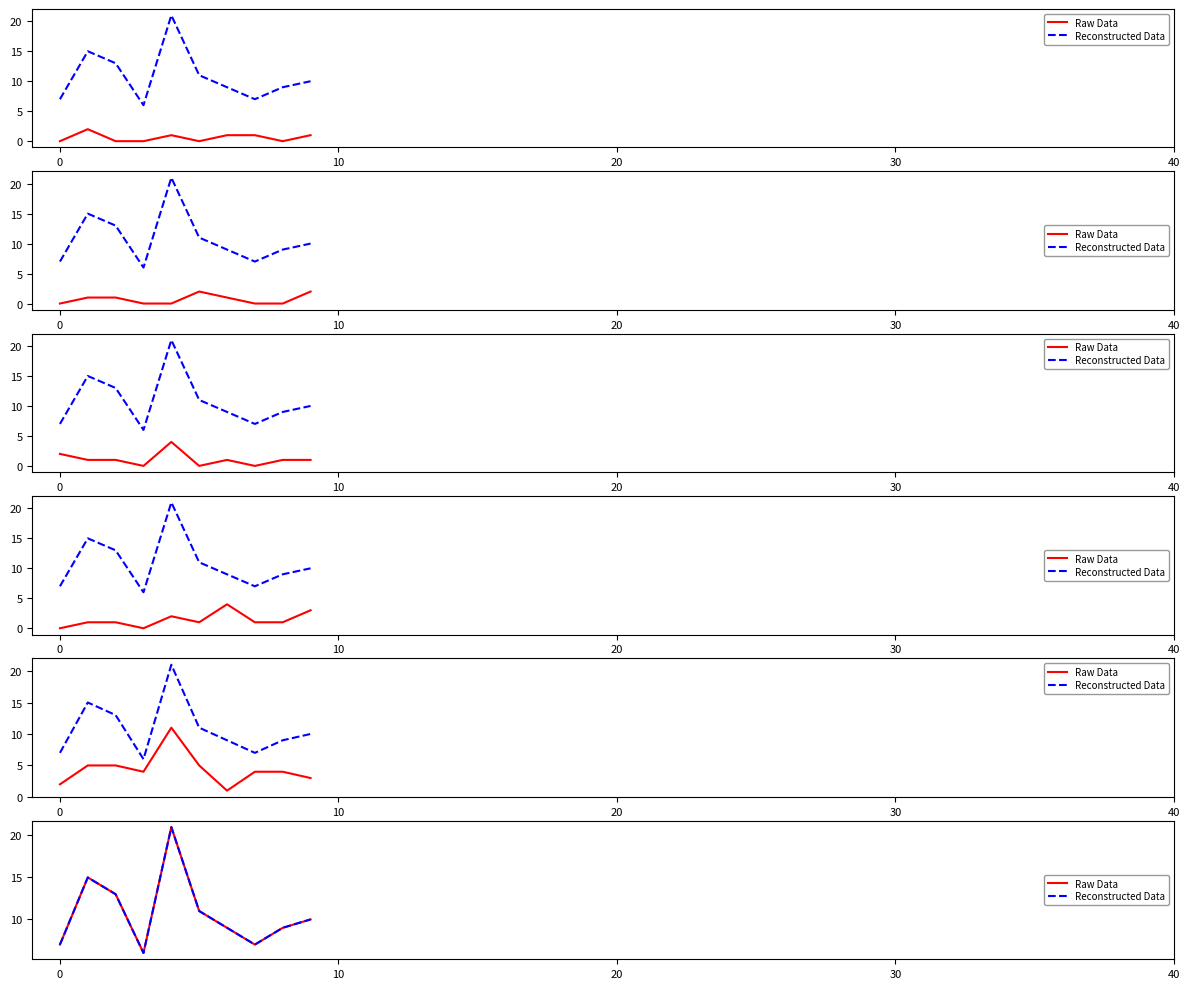

Which series has the largest range (max minus min)?

Raw Data